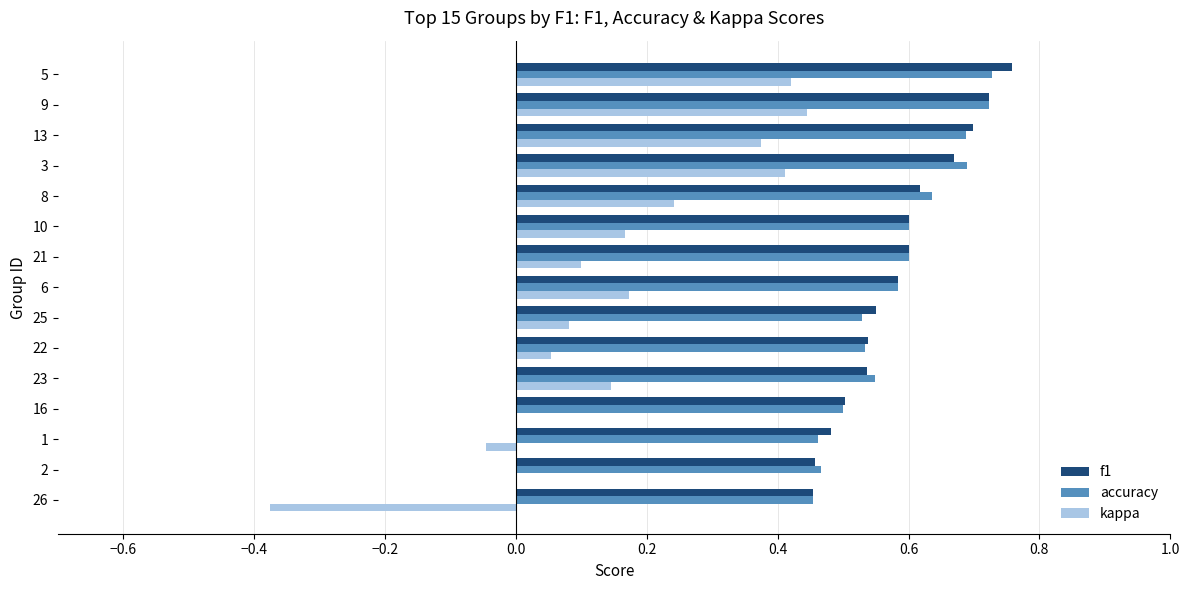

What are all the series names shown in the legend?

f1, accuracy, kappa